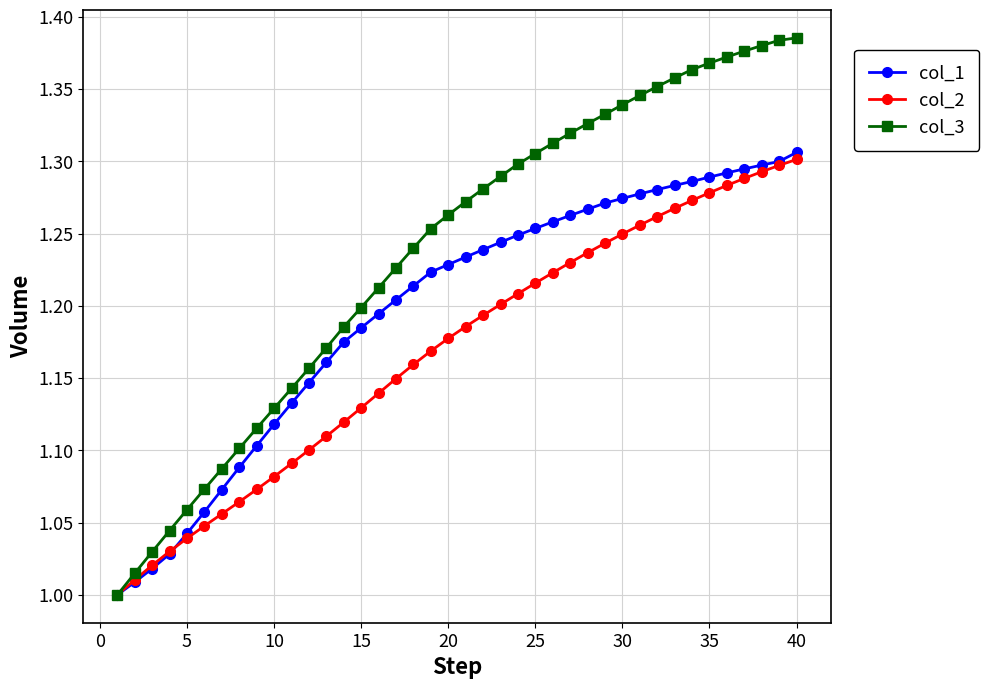

Which series has the largest total across all categories?

col_3